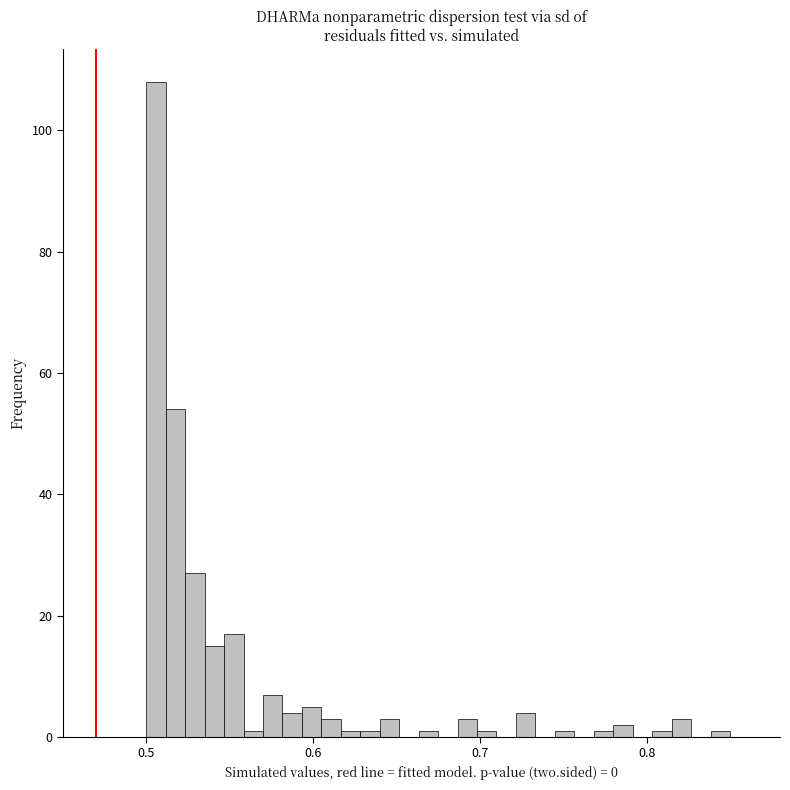

Read against the x-axis, roughly where is the centre of the tallest bar?

0.51